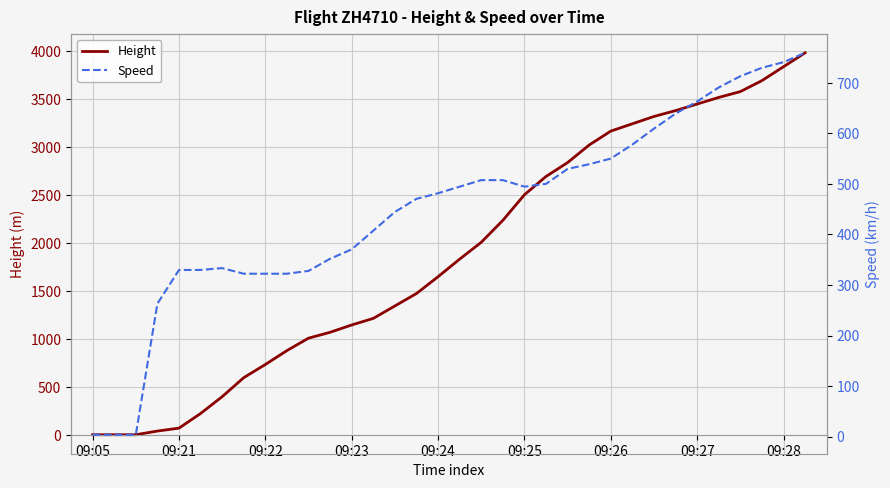

The value of Height at 09:05 is 0.0. True or false?

True